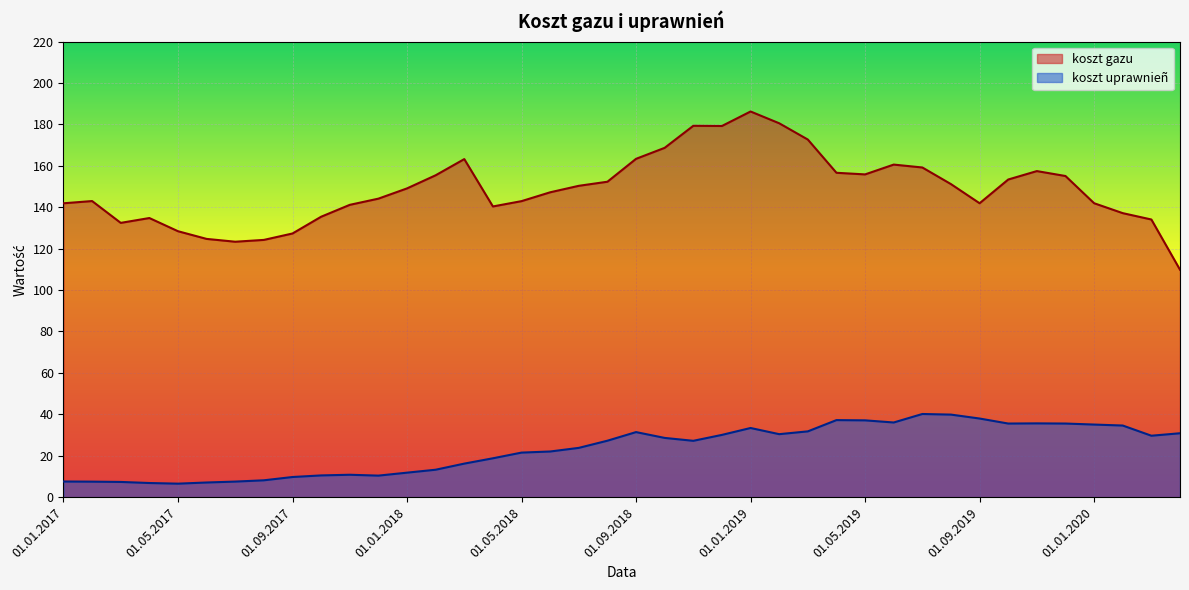

What is the approximate value of koszt gazu at 01.04.2020?

109.8